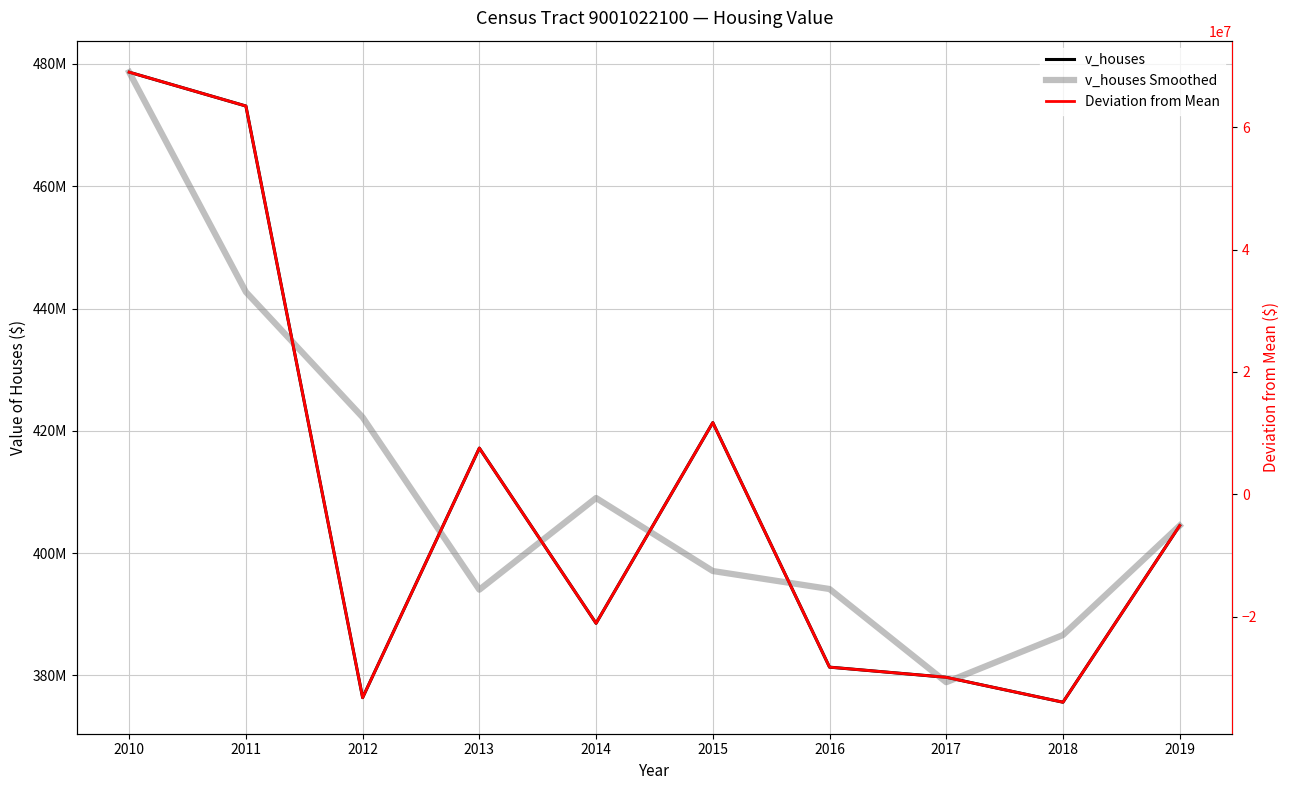

The Deviation from Mean series shows 7541150.0 at 2013. True or false?

True